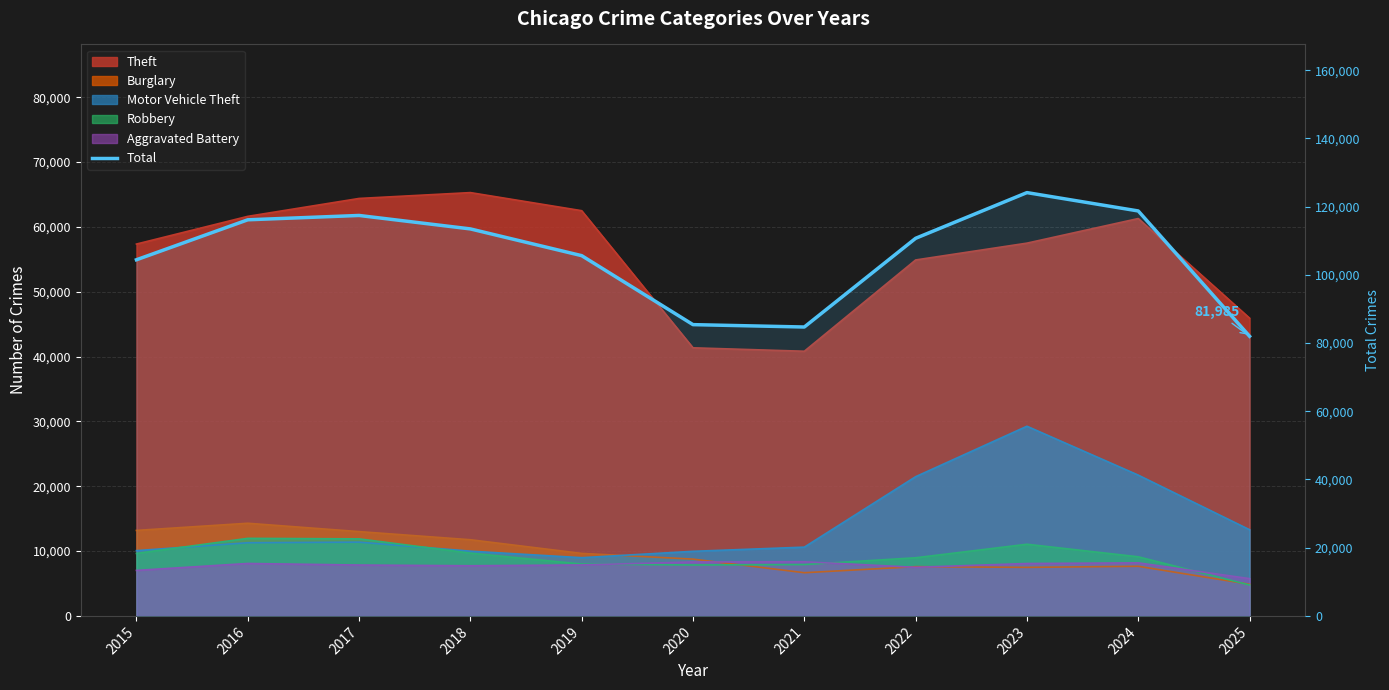

Where does the data first go above 110704?

2016